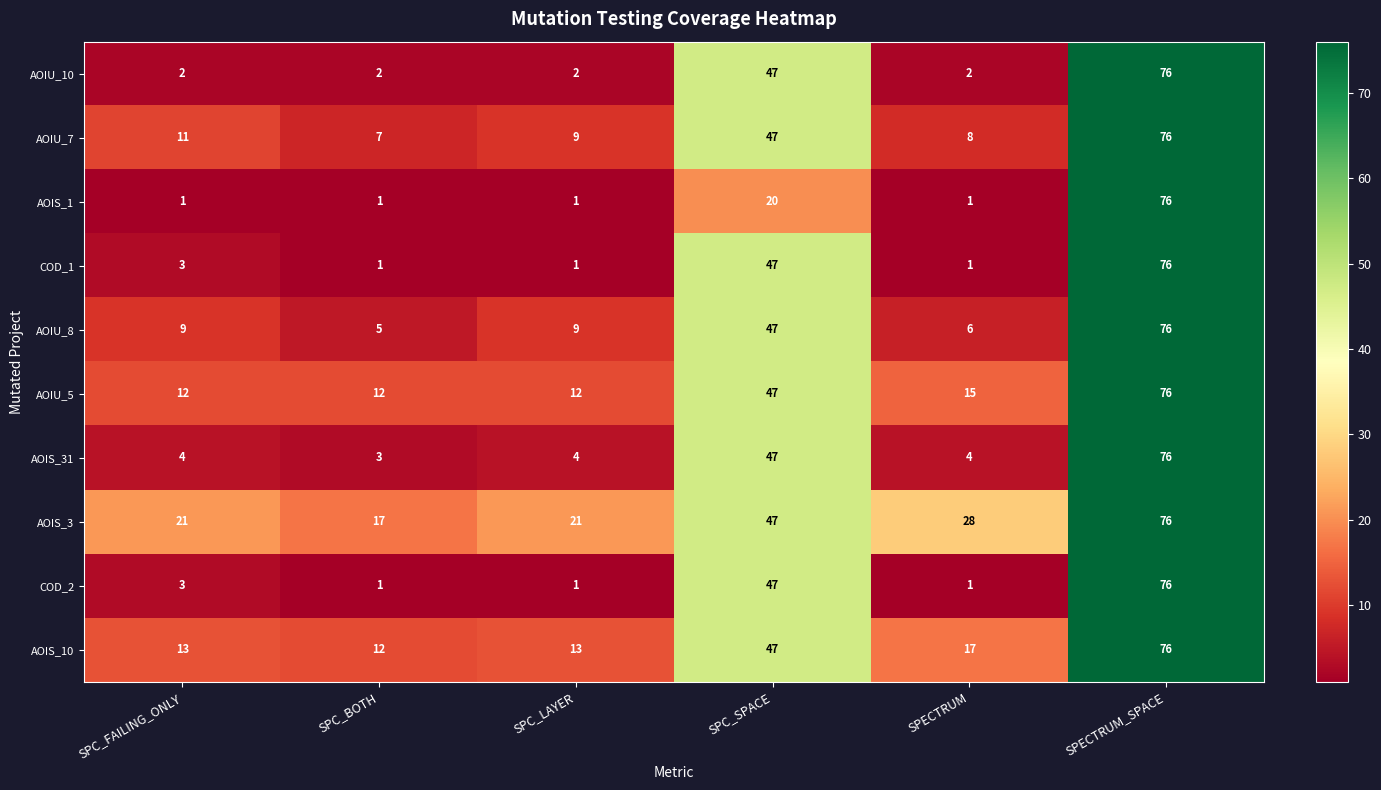

What is the maximum value shown in the chart?

76